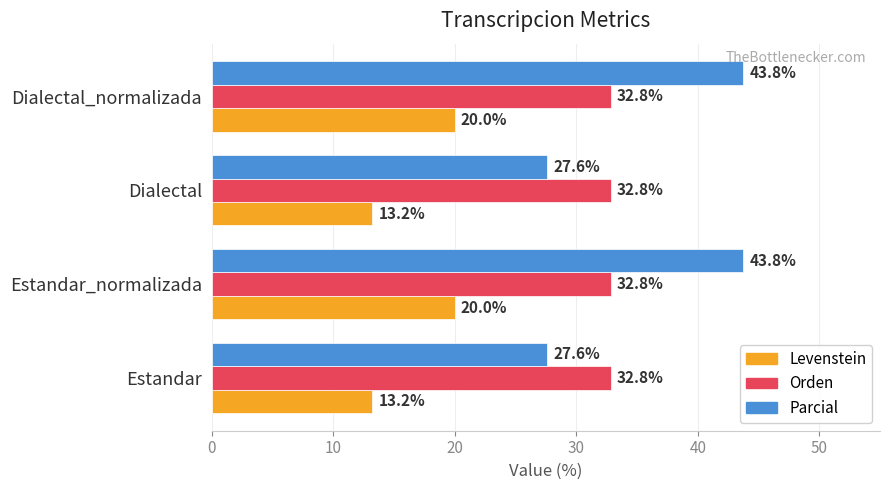

What is the approximate value of Levenstein at Estandar?

13.2